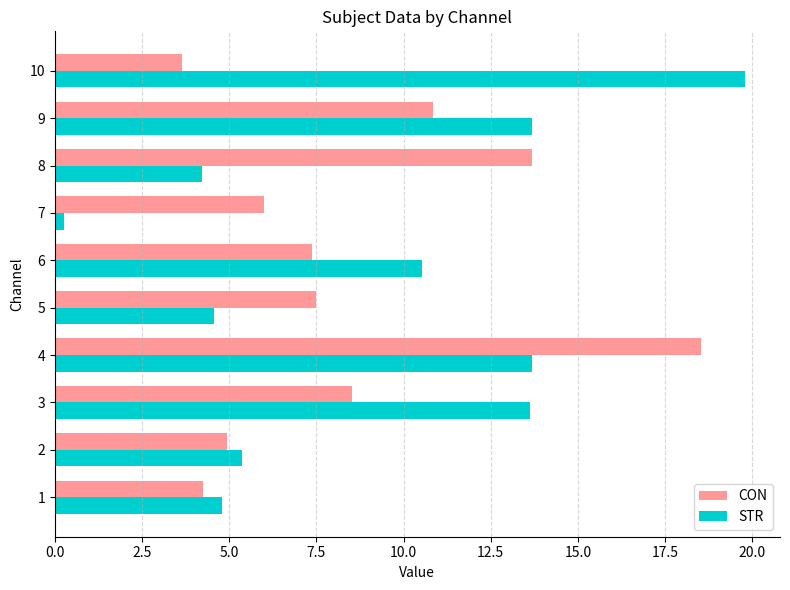

True or false: CON has a value of 5.3 at 10.

False